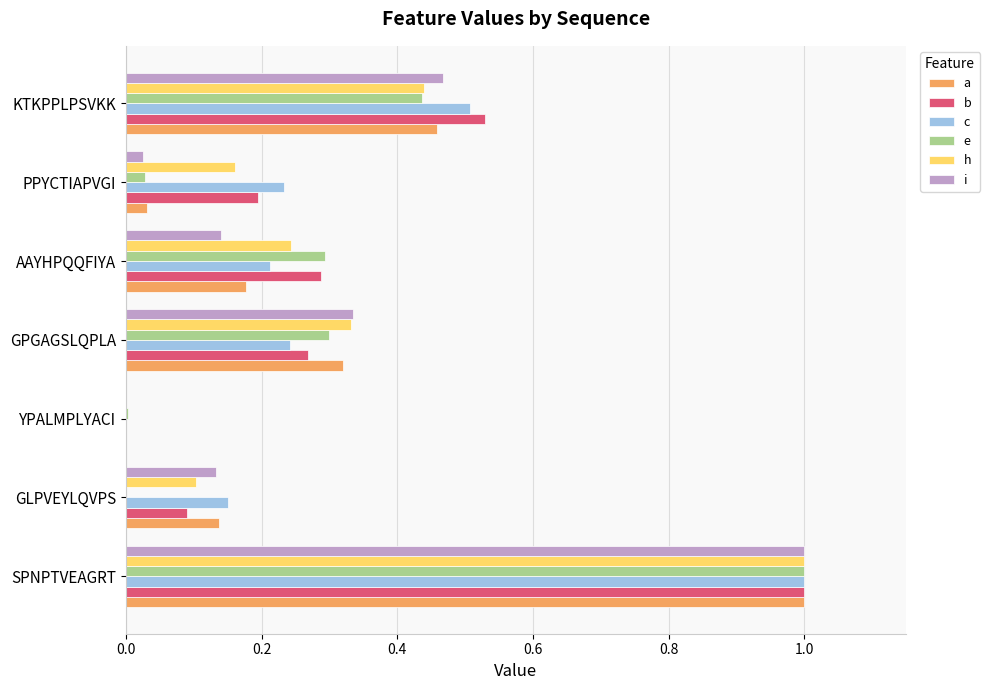

The b series shows 0.2 at PPYCTIAPVGI. True or false?

True